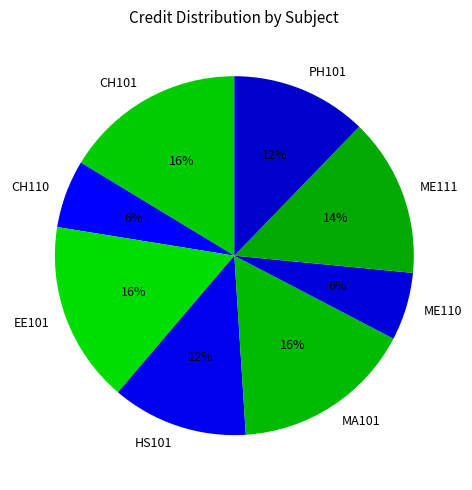

How many segments does this pie chart have?

8